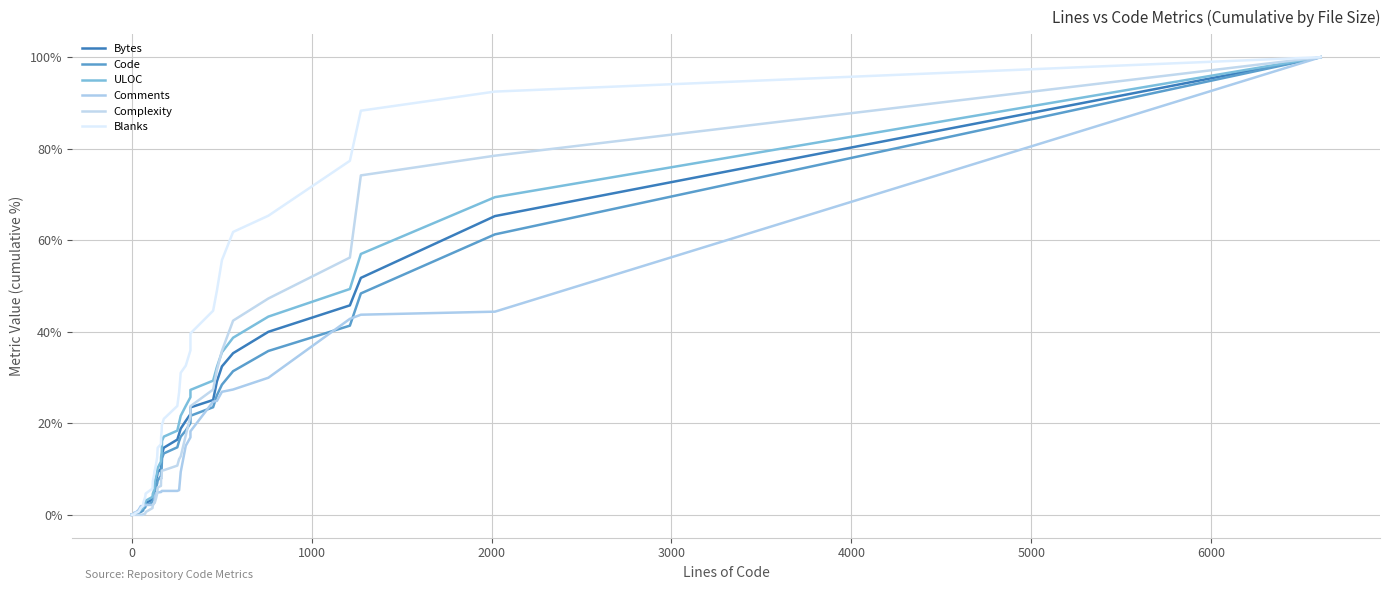

What is the value of the Complexity point at the 9th from the left?

0.1